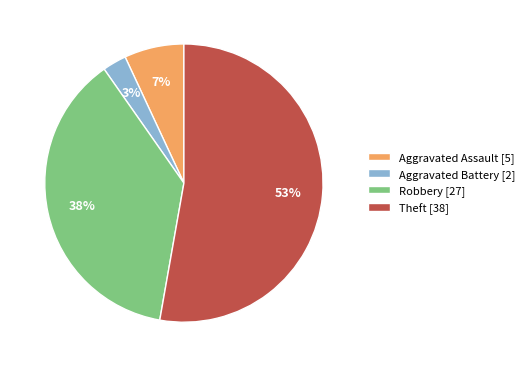

The Robbery slice represents 48% of the pie. True or false?

False